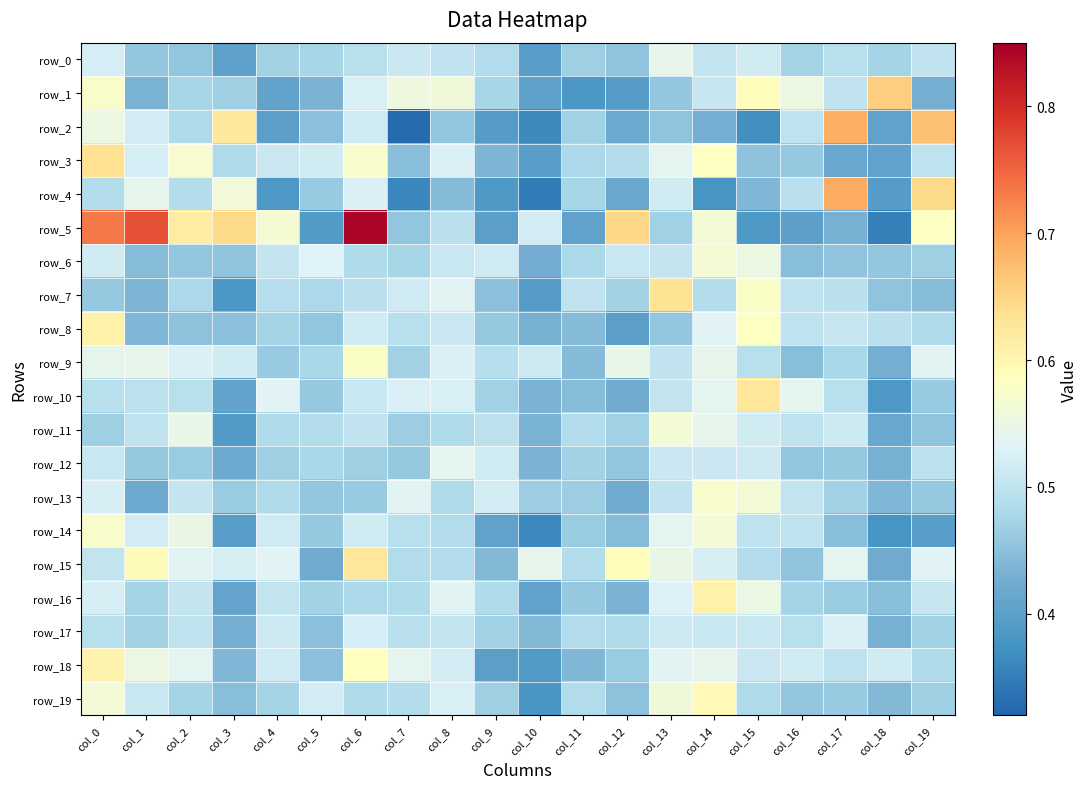

Is it true that row_11 equals 0.8 at col_13?

False